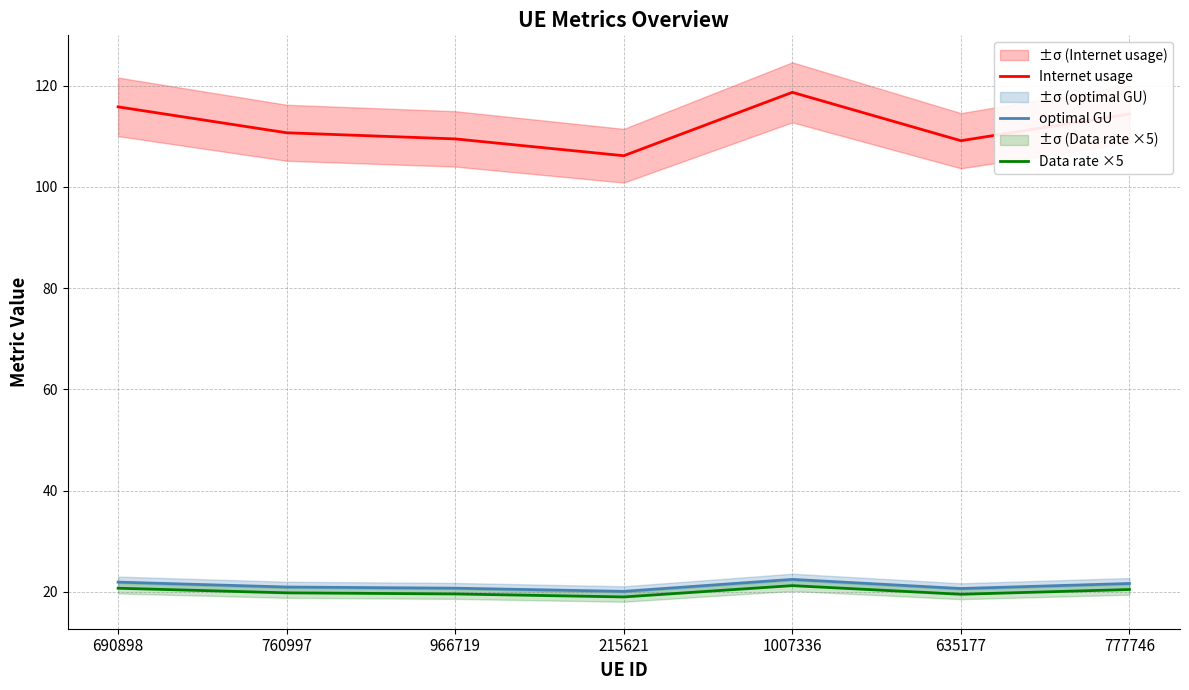

What are all the series names shown in the legend?

Internet usage, optimal GU, Data rate ×5